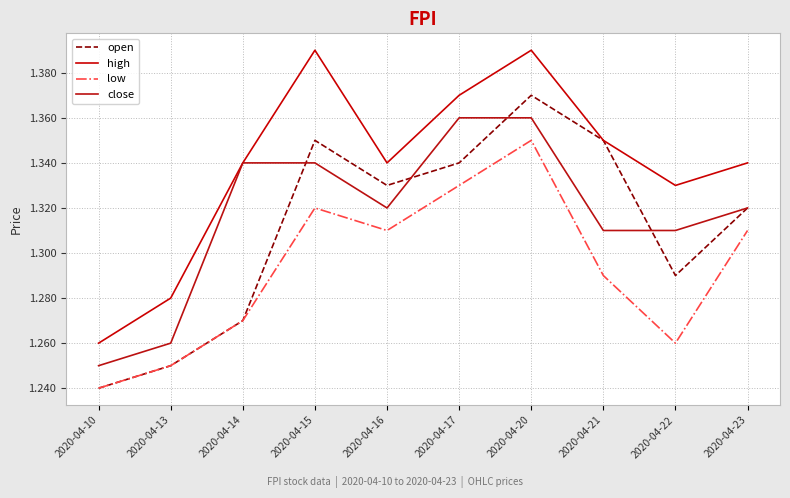

The value of low at 2020-04-23 is 1.3. True or false?

True